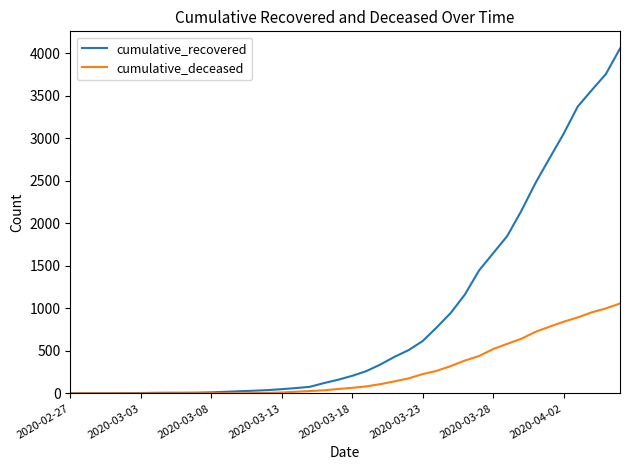

List the series in order of their peak value, highest first.

cumulative_recovered, cumulative_deceased